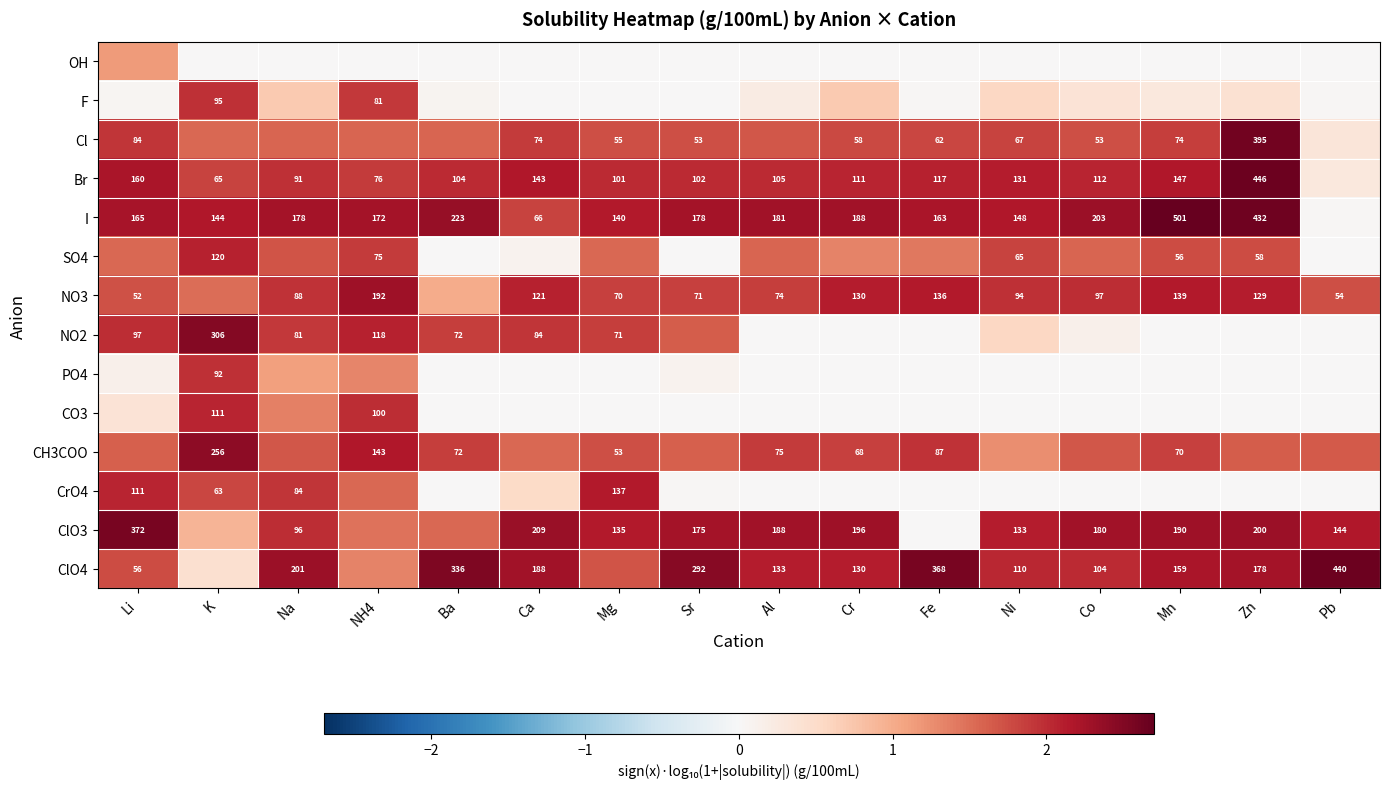

Is the value of Cl at Mn greater than the value of NO3 at Fe?

No